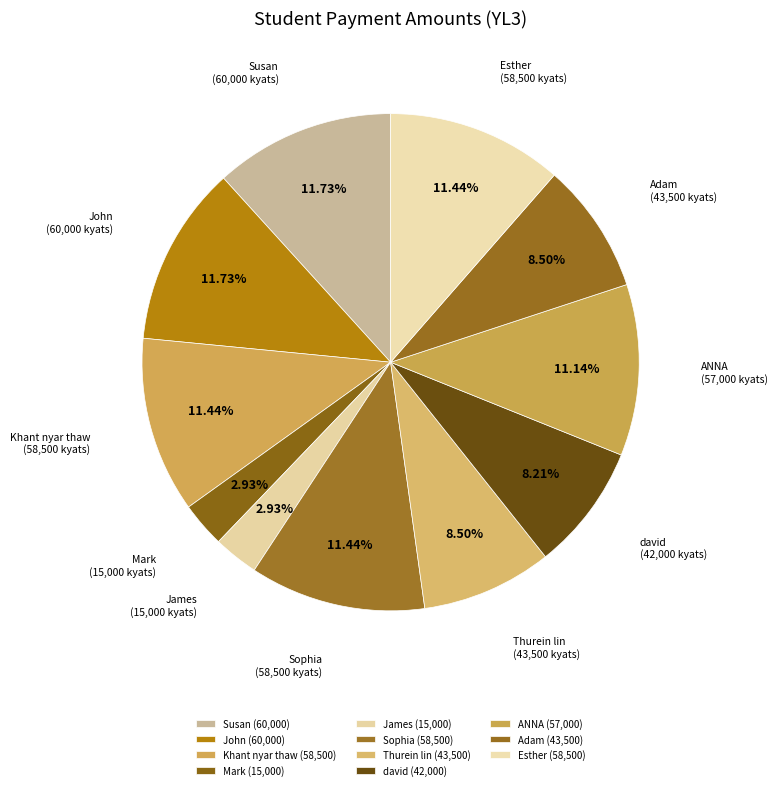

Does Mark represent more than half of the total?

No